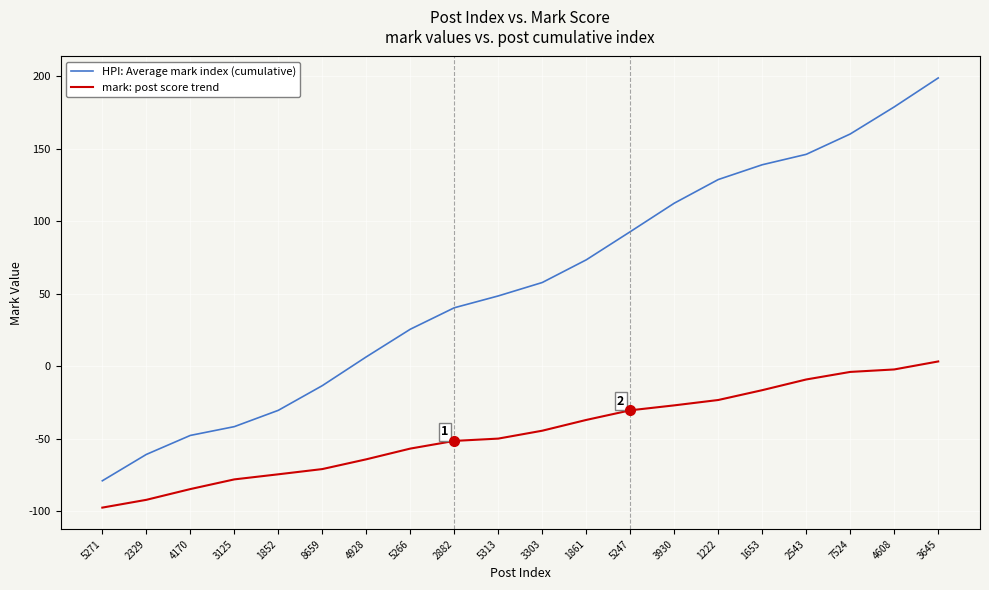

What are all the series names shown in the legend?

HPI: Average mark index (cumulative), mark: post score trend